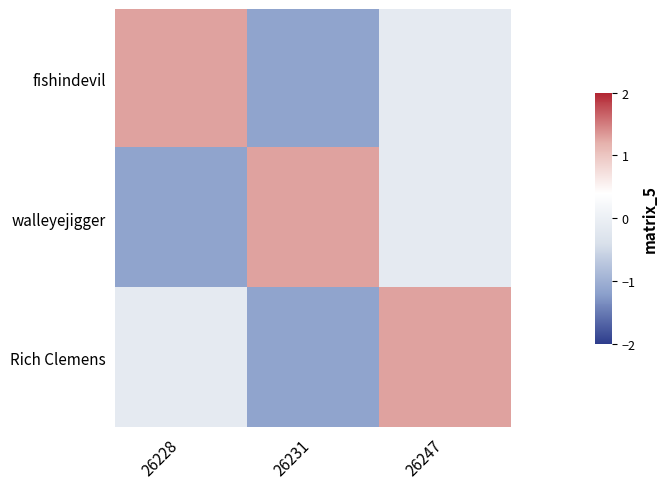

At how many categories does at least one series exceed 0?

3